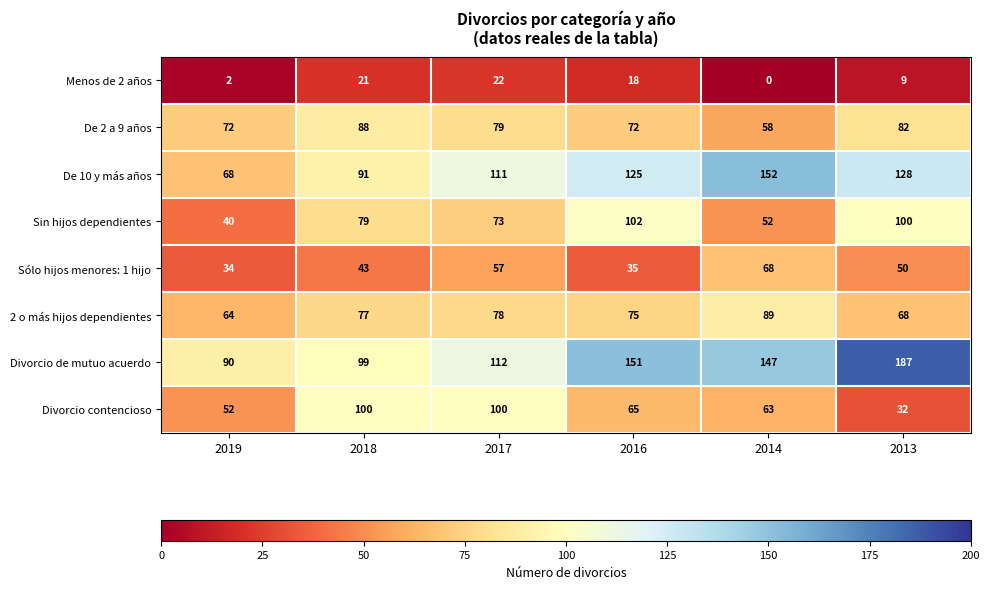

Which category has the highest value in the Sólo hijos menores: 1 hijo series?

2014